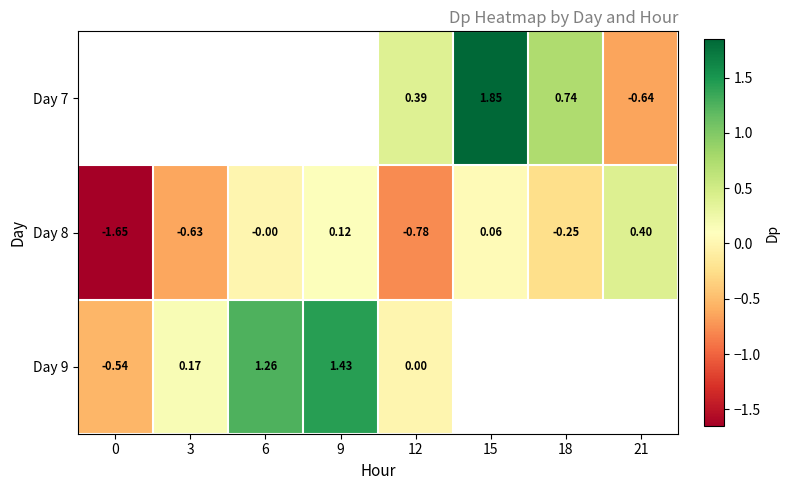

Which category has the highest value in the Day 8 series?

21